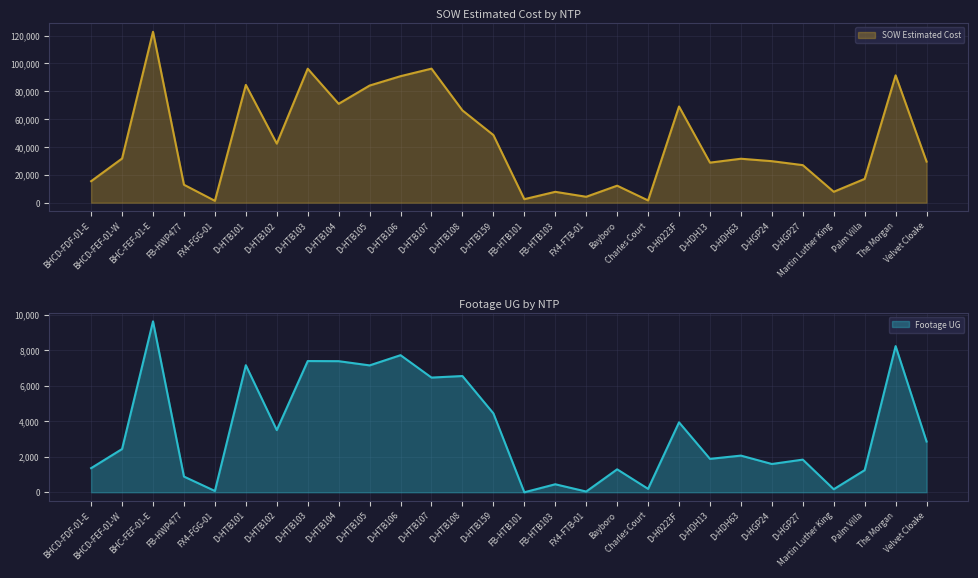

Which series has the largest total across all categories?

SOW Estimated Cost